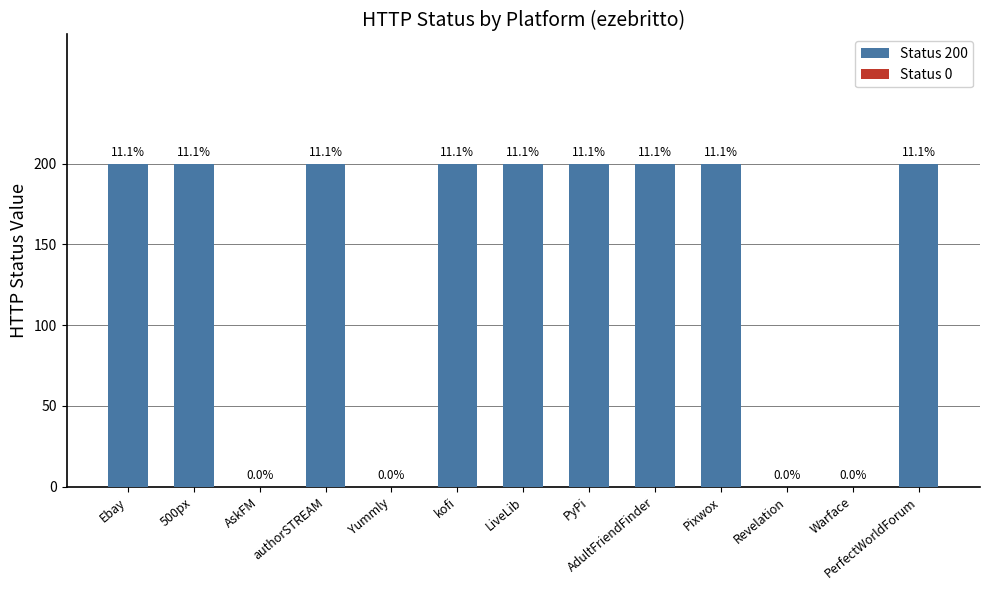

Reading right to left, list all the values displayed in this chart.

PerfectWorldForum=200	Warface=0	Revelation=0	Pixwox=200	AdultFriendFinder=200	PyPi=200	LiveLib=200	kofi=200	Yummly=0	authorSTREAM=200	AskFM=0	500px=200	Ebay=200